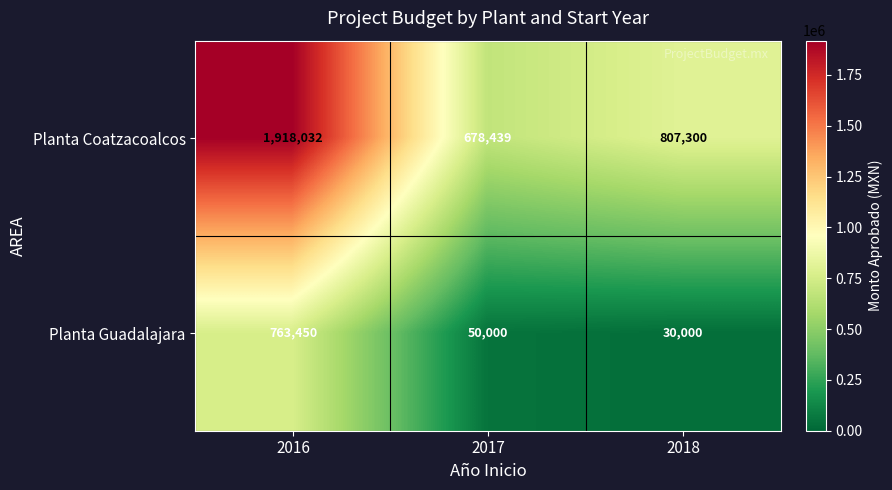

What is the maximum value shown in the chart?

1918032